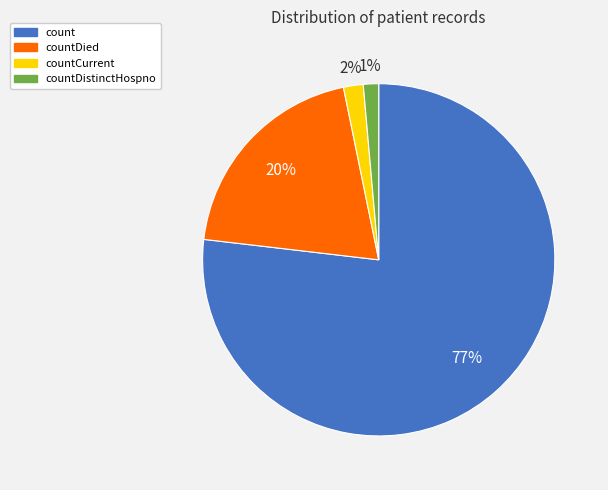

True or false: countCurrent accounts for 12% of the total.

False